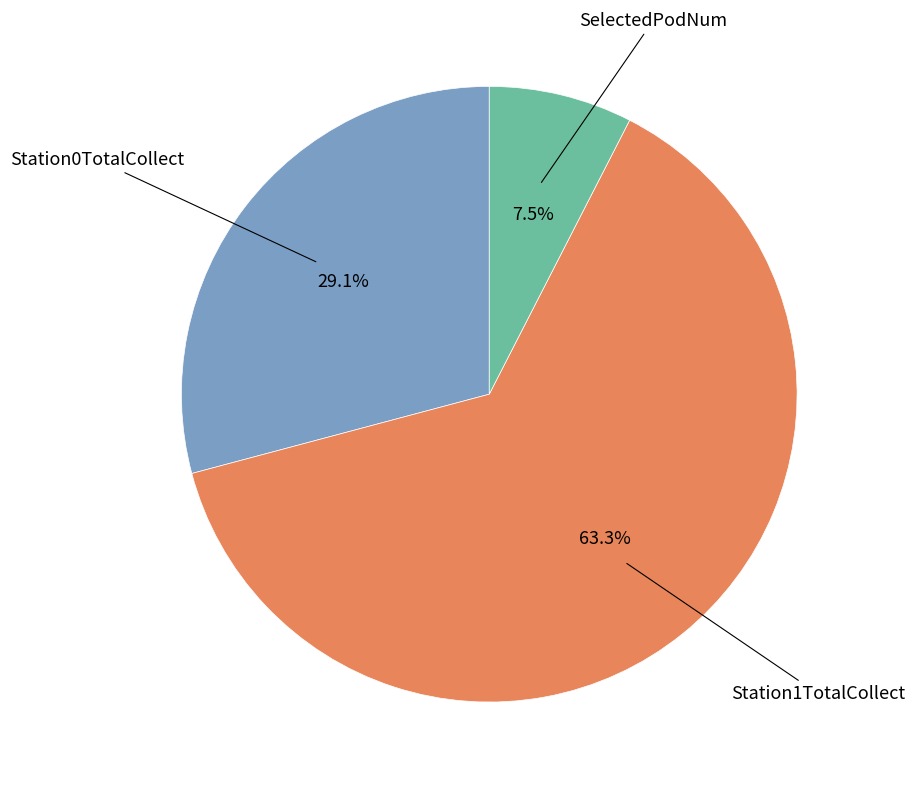

Does any single category account for the majority?

Yes